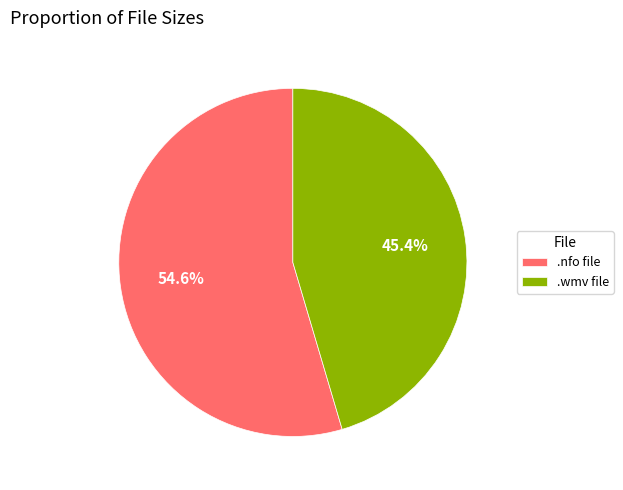

Does .wmv file account for over 50% of the chart?

No